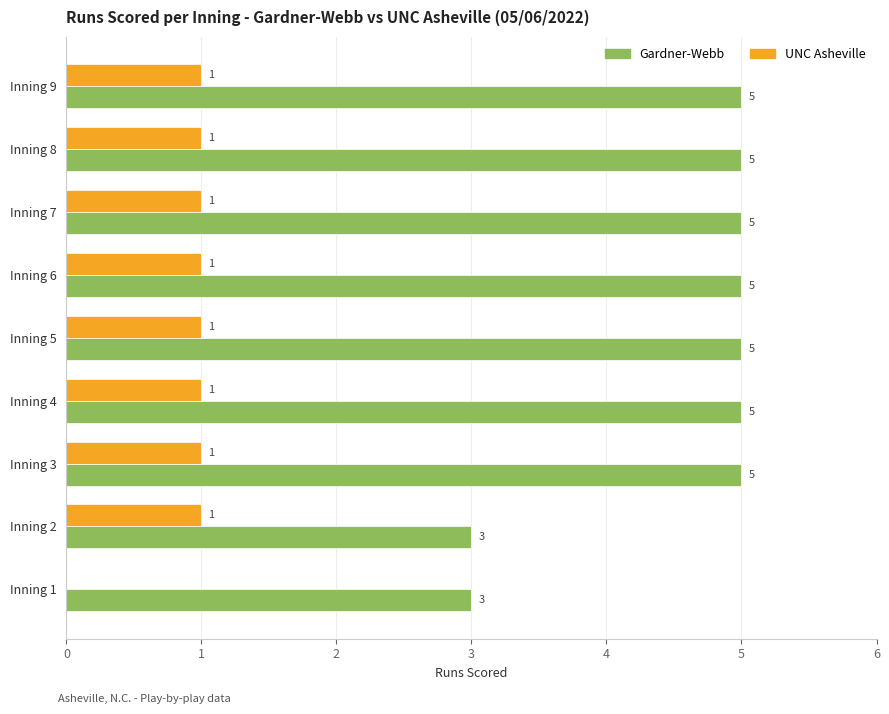

Which series has the largest total across all categories?

Gardner-Webb